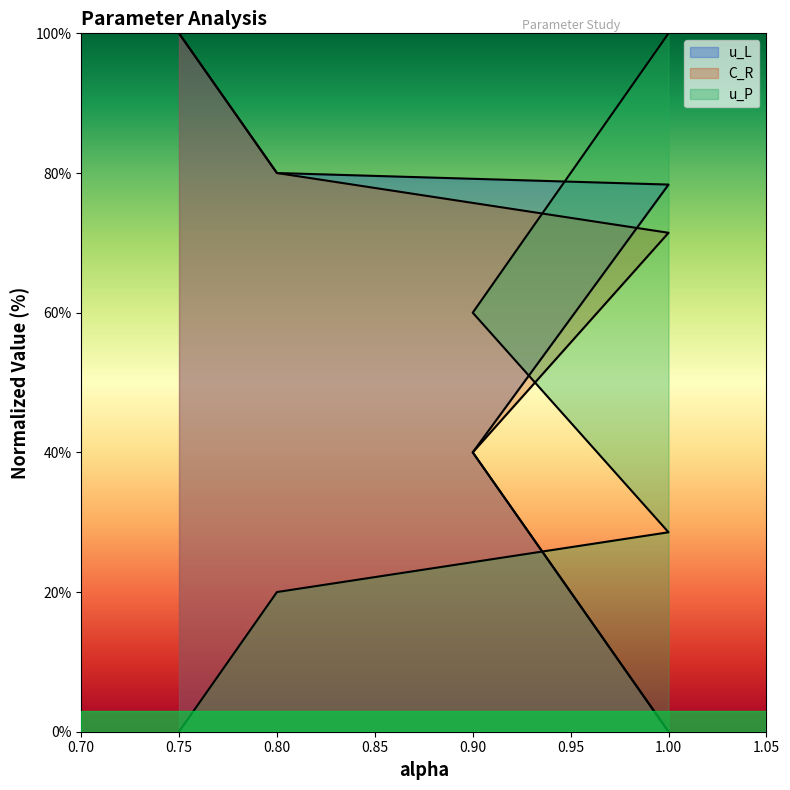

At which category does the chart reach its peak across all series?

0.75